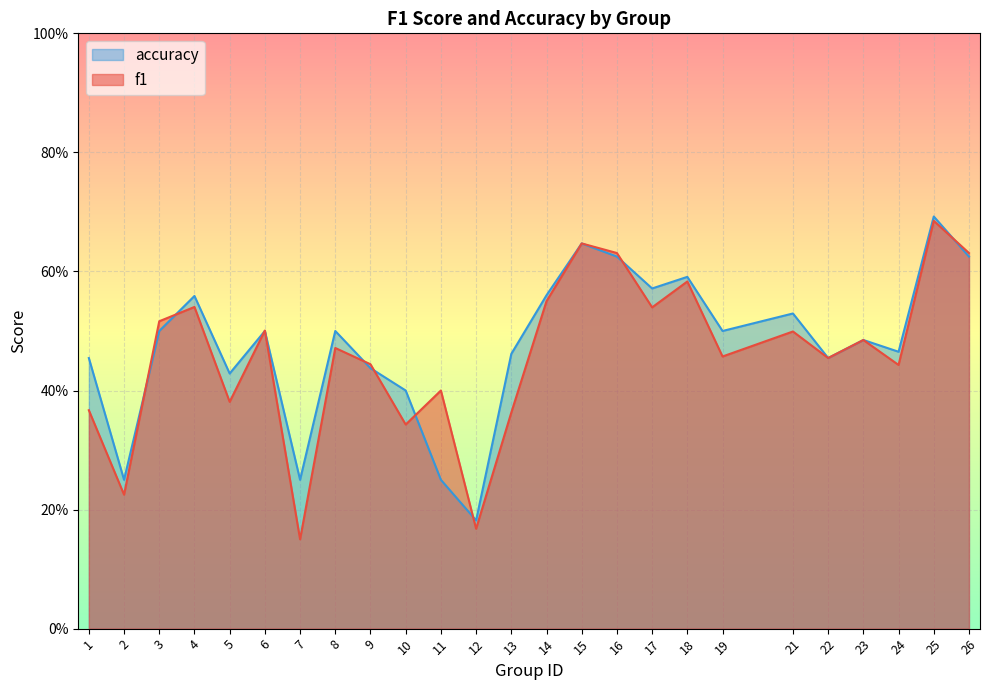

Rank the categories by accuracy value from highest to lowest.

25, 15, 16, 26, 18, 17, 14, 4, 21, 3, 6, 8, 19, 23, 24, 13, 1, 22, 9, 5, 10, 2, 7, 11, 12